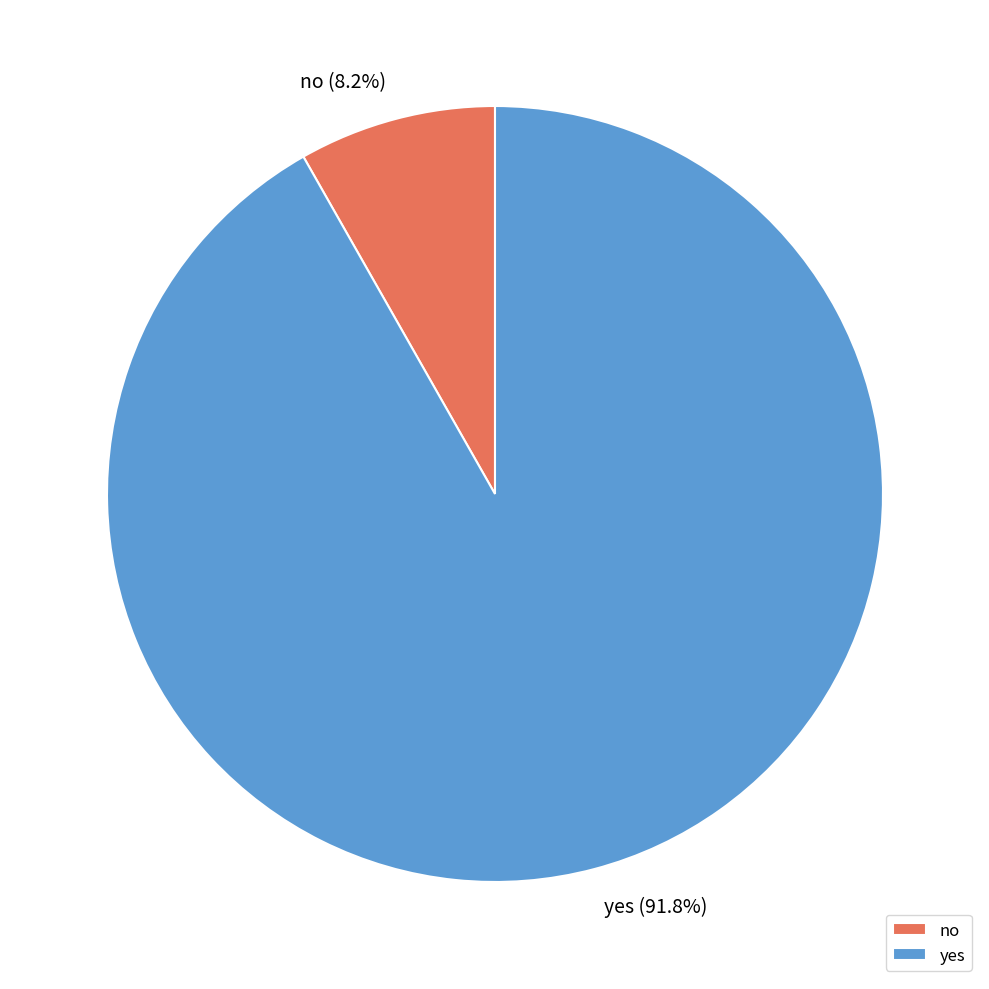

Is the sum of yes and no greater than half?

Yes